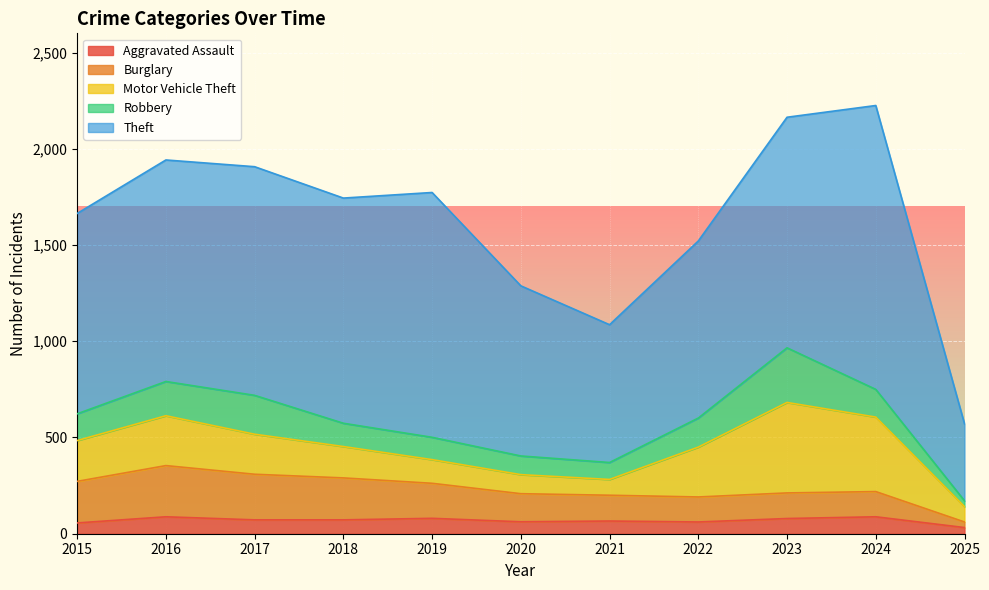

At which label is Motor Vehicle Theft closest to 275?

2016